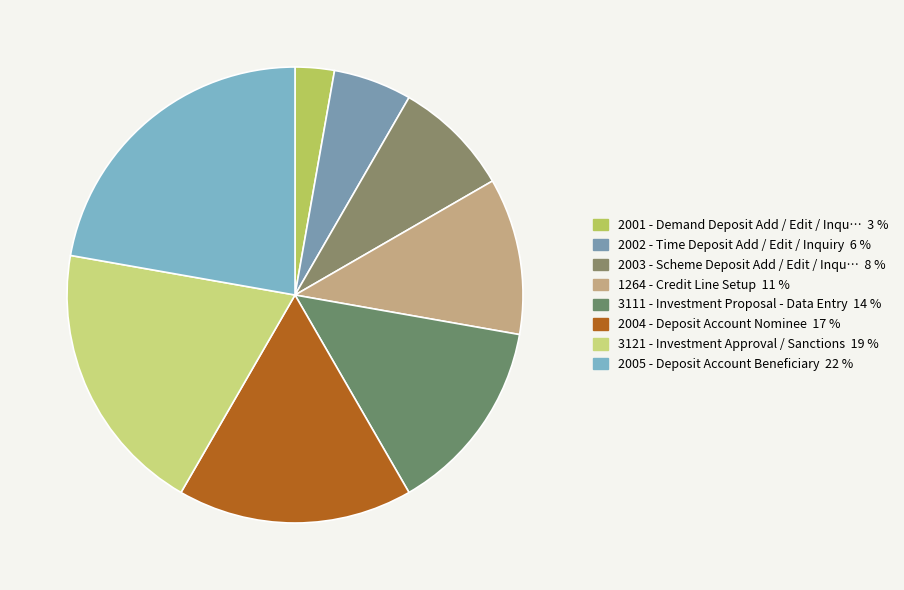

How many segments does this pie chart have?

8